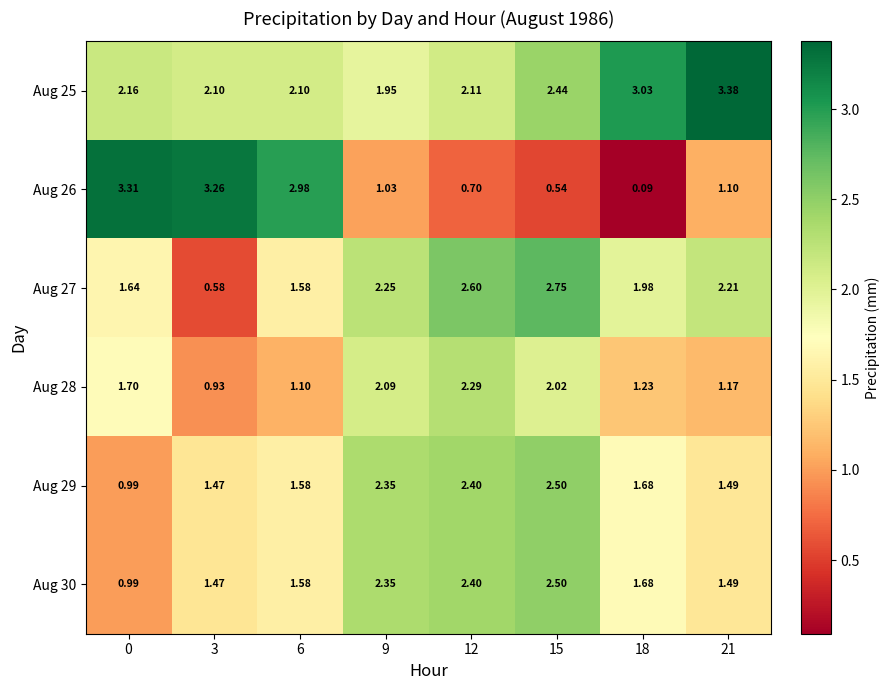

Is the value of Aug 29 at 9 greater than the value of Aug 25 at 3?

Yes